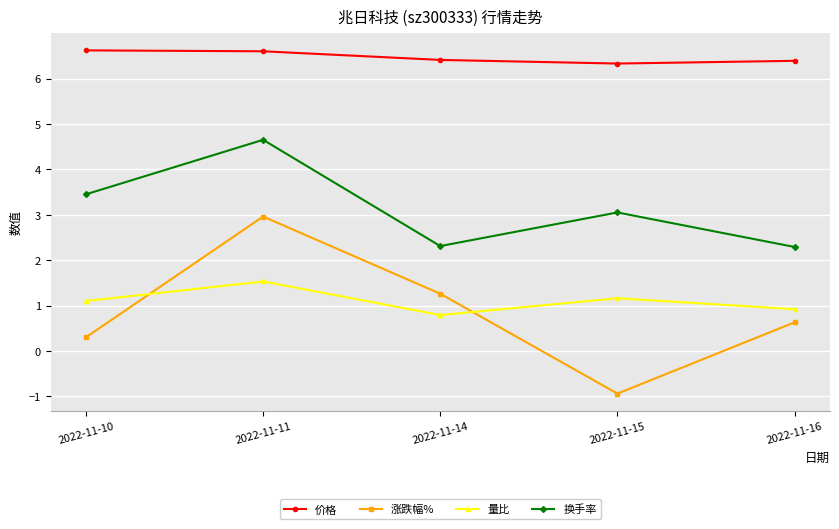

What is the difference between the second highest and second lowest values in the 量比 series?

0.2